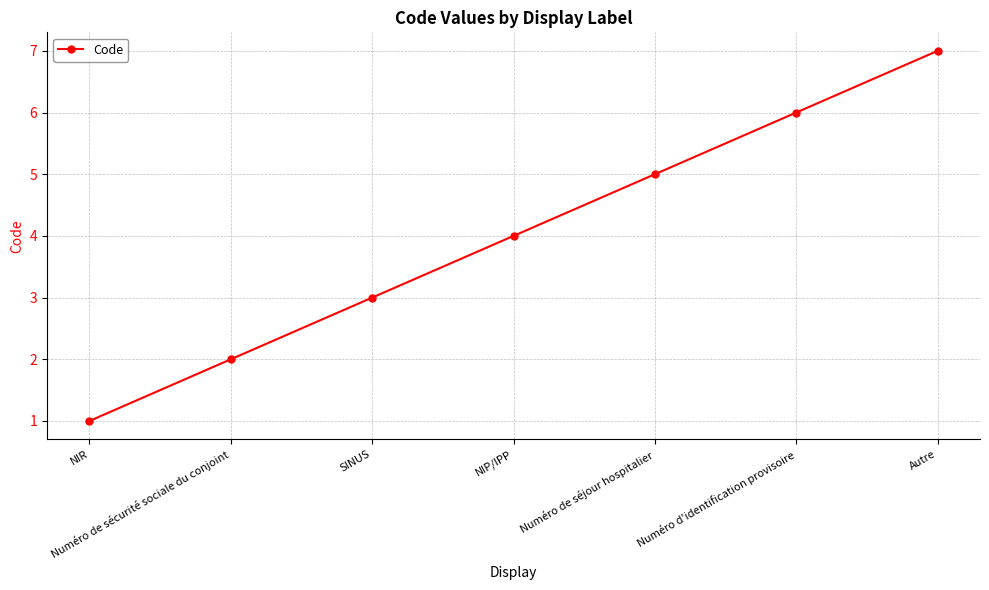

What is the value of the 7th point from the left?

7